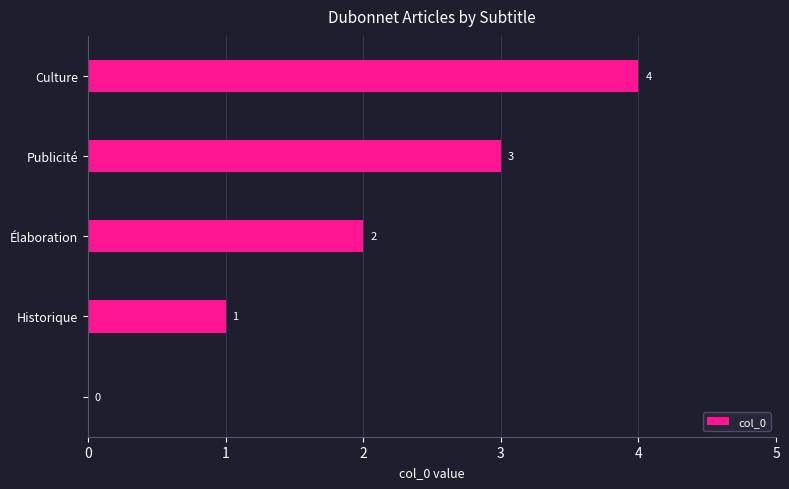

What is the sum of all values?

10